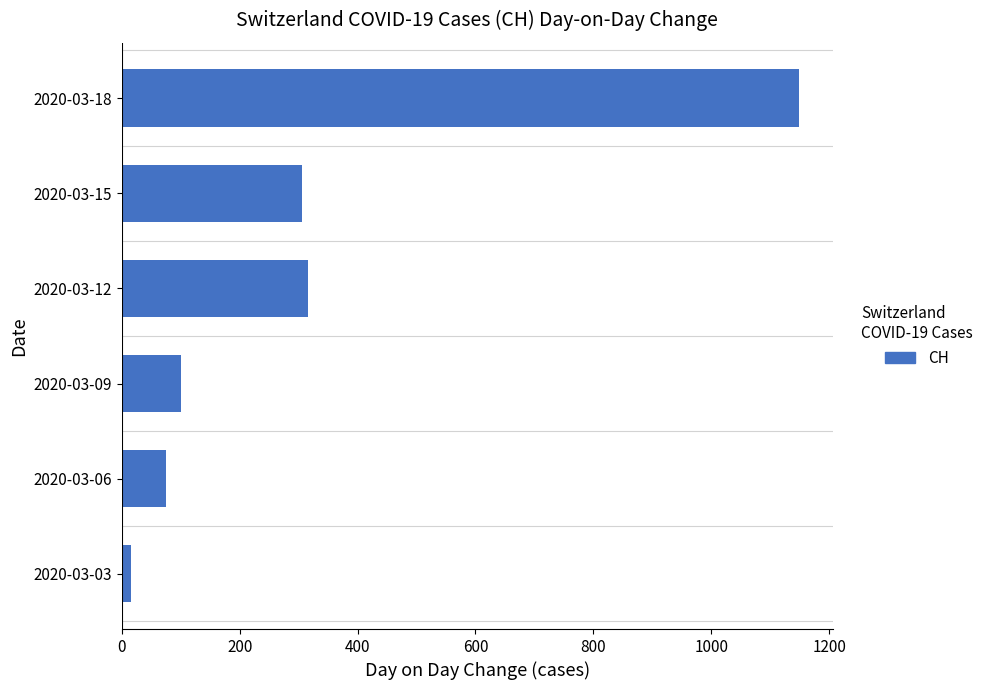

What is the maximum value shown in the chart?

1149